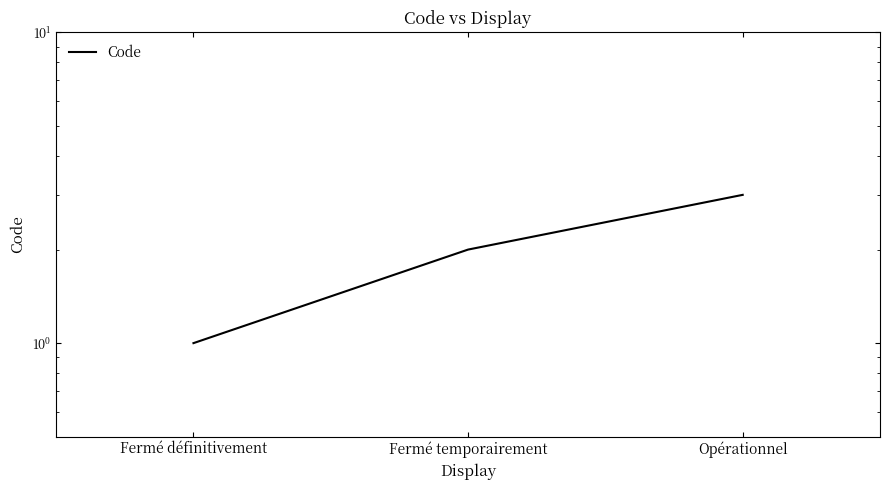

Reading left to right, extract all data points from this chart.

Fermé définitivement=1	Fermé temporairement=2	Opérationnel=3